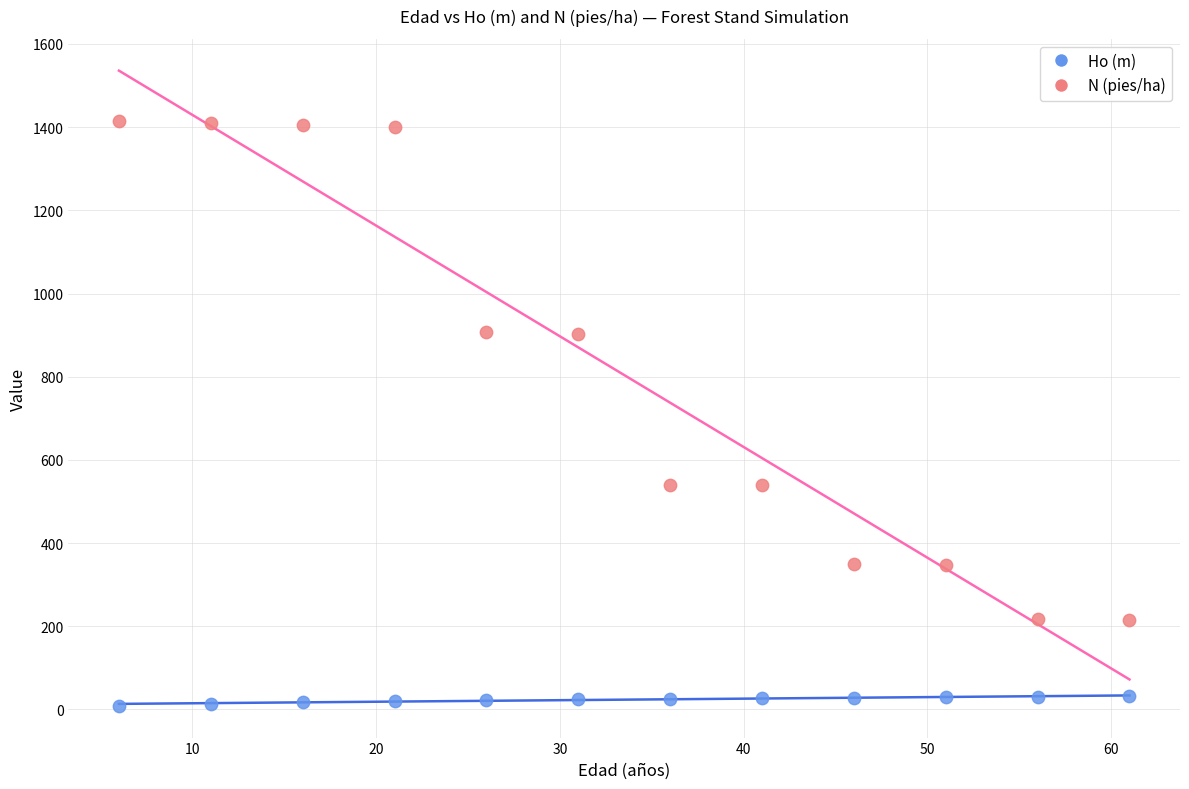

Which series has the largest Y range (max minus min)?

N (pies/ha)